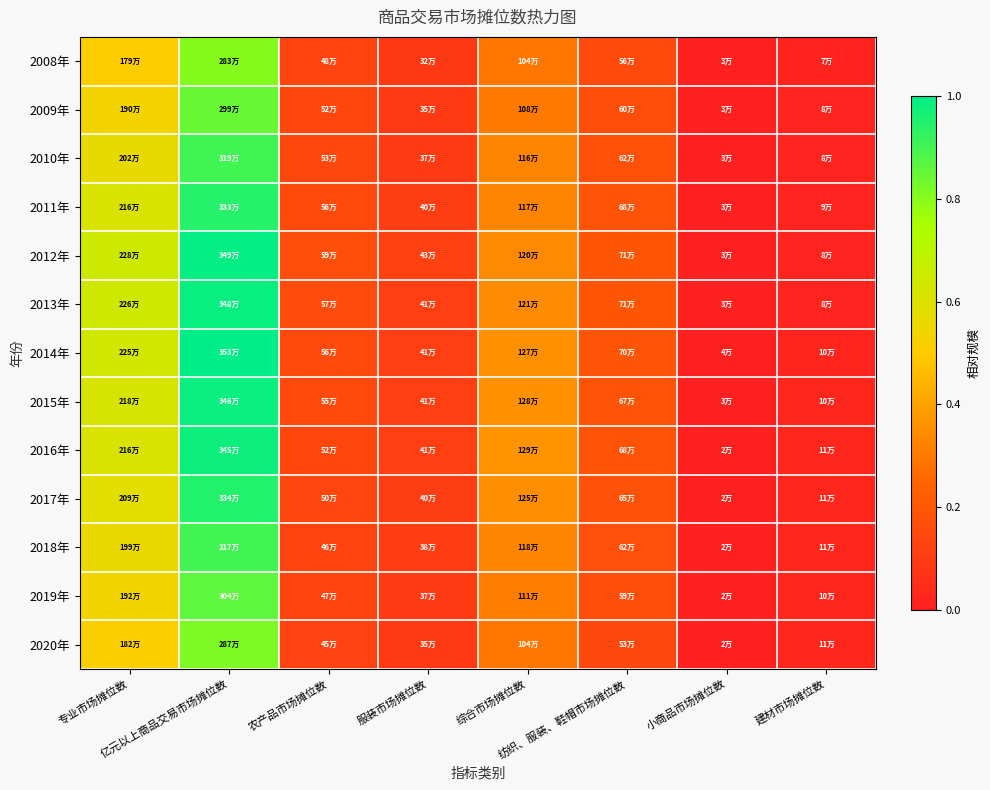

Reading right to left, transcribe all the data shown in this chart.

2008年: 建材市场摊位数=0.0	小商品市场摊位数=0.0	纺织、服装、鞋帽市场摊位数=0.2	综合市场摊位数=0.3	服装市场摊位数=0.1	农产品市场摊位数=0.1	亿元以上商品交易市场摊位数=0.8	专业市场摊位数=0.5
2009年: 建材市场摊位数=0.0	小商品市场摊位数=0.0	纺织、服装、鞋帽市场摊位数=0.2	综合市场摊位数=0.3	服装市场摊位数=0.1	农产品市场摊位数=0.1	亿元以上商品交易市场摊位数=0.8	专业市场摊位数=0.5
2010年: 建材市场摊位数=0.0	小商品市场摊位数=0.0	纺织、服装、鞋帽市场摊位数=0.2	综合市场摊位数=0.3	服装市场摊位数=0.1	农产品市场摊位数=0.1	亿元以上商品交易市场摊位数=0.9	专业市场摊位数=0.6
2011年: 建材市场摊位数=0.0	小商品市场摊位数=0.0	纺织、服装、鞋帽市场摊位数=0.2	综合市场摊位数=0.3	服装市场摊位数=0.1	农产品市场摊位数=0.2	亿元以上商品交易市场摊位数=0.9	专业市场摊位数=0.6
2012年: 建材市场摊位数=0.0	小商品市场摊位数=0.0	纺织、服装、鞋帽市场摊位数=0.2	综合市场摊位数=0.3	服装市场摊位数=0.1	农产品市场摊位数=0.2	亿元以上商品交易市场摊位数=1.0	专业市场摊位数=0.6
2013年: 建材市场摊位数=0.0	小商品市场摊位数=0.0	纺织、服装、鞋帽市场摊位数=0.2	综合市场摊位数=0.3	服装市场摊位数=0.1	农产品市场摊位数=0.2	亿元以上商品交易市场摊位数=1.0	专业市场摊位数=0.6
2014年: 建材市场摊位数=0.0	小商品市场摊位数=0.0	纺织、服装、鞋帽市场摊位数=0.2	综合市场摊位数=0.4	服装市场摊位数=0.1	农产品市场摊位数=0.2	亿元以上商品交易市场摊位数=1.0	专业市场摊位数=0.6
2015年: 建材市场摊位数=0.0	小商品市场摊位数=0.0	纺织、服装、鞋帽市场摊位数=0.2	综合市场摊位数=0.4	服装市场摊位数=0.1	农产品市场摊位数=0.2	亿元以上商品交易市场摊位数=1.0	专业市场摊位数=0.6
2016年: 建材市场摊位数=0.0	小商品市场摊位数=0.0	纺织、服装、鞋帽市场摊位数=0.2	综合市场摊位数=0.4	服装市场摊位数=0.1	农产品市场摊位数=0.1	亿元以上商品交易市场摊位数=1.0	专业市场摊位数=0.6
2017年: 建材市场摊位数=0.0	小商品市场摊位数=0.0	纺织、服装、鞋帽市场摊位数=0.2	综合市场摊位数=0.4	服装市场摊位数=0.1	农产品市场摊位数=0.1	亿元以上商品交易市场摊位数=0.9	专业市场摊位数=0.6
2018年: 建材市场摊位数=0.0	小商品市场摊位数=0.0	纺织、服装、鞋帽市场摊位数=0.2	综合市场摊位数=0.3	服装市场摊位数=0.1	农产品市场摊位数=0.1	亿元以上商品交易市场摊位数=0.9	专业市场摊位数=0.6
2019年: 建材市场摊位数=0.0	小商品市场摊位数=0.0	纺织、服装、鞋帽市场摊位数=0.2	综合市场摊位数=0.3	服装市场摊位数=0.1	农产品市场摊位数=0.1	亿元以上商品交易市场摊位数=0.9	专业市场摊位数=0.5
2020年: 建材市场摊位数=0.0	小商品市场摊位数=0.0	纺织、服装、鞋帽市场摊位数=0.1	综合市场摊位数=0.3	服装市场摊位数=0.1	农产品市场摊位数=0.1	亿元以上商品交易市场摊位数=0.8	专业市场摊位数=0.5